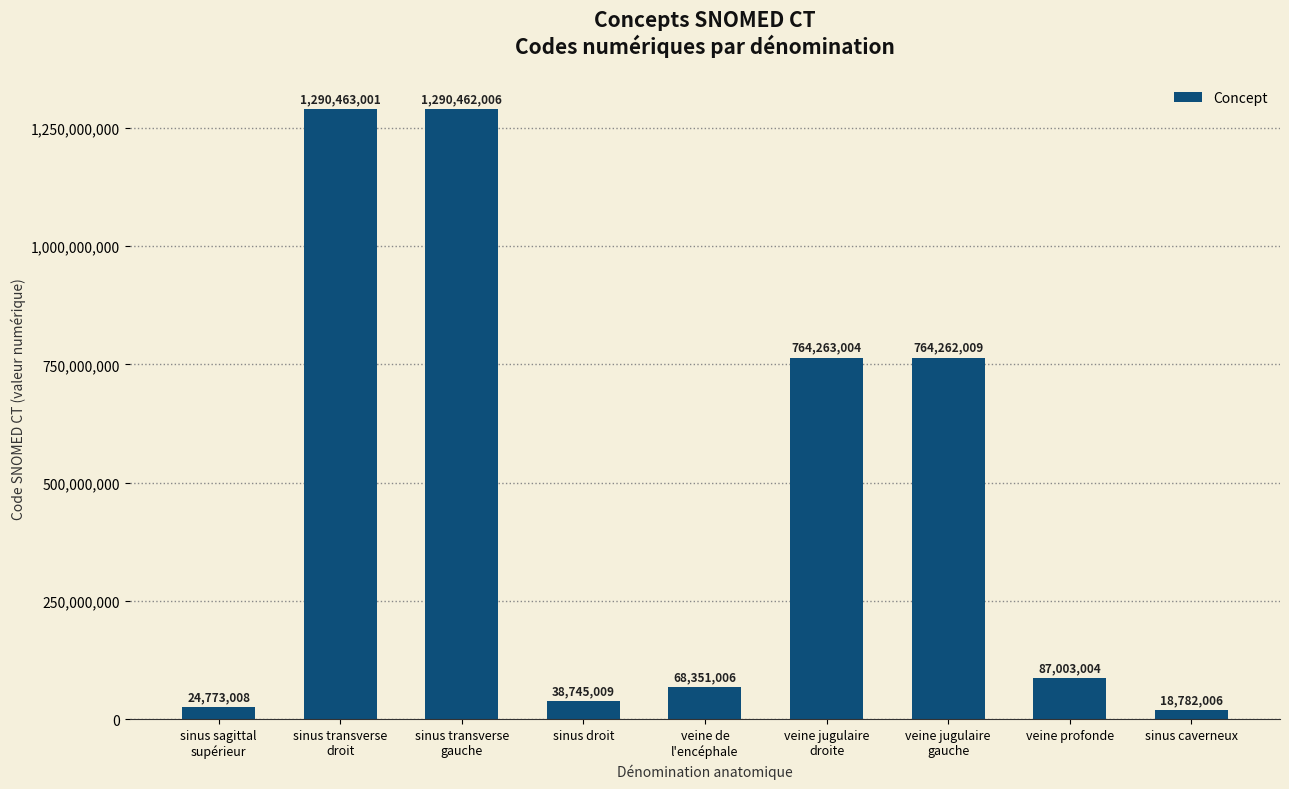

Is it true that the value at veine jugulaire
droite is 764263004?

True